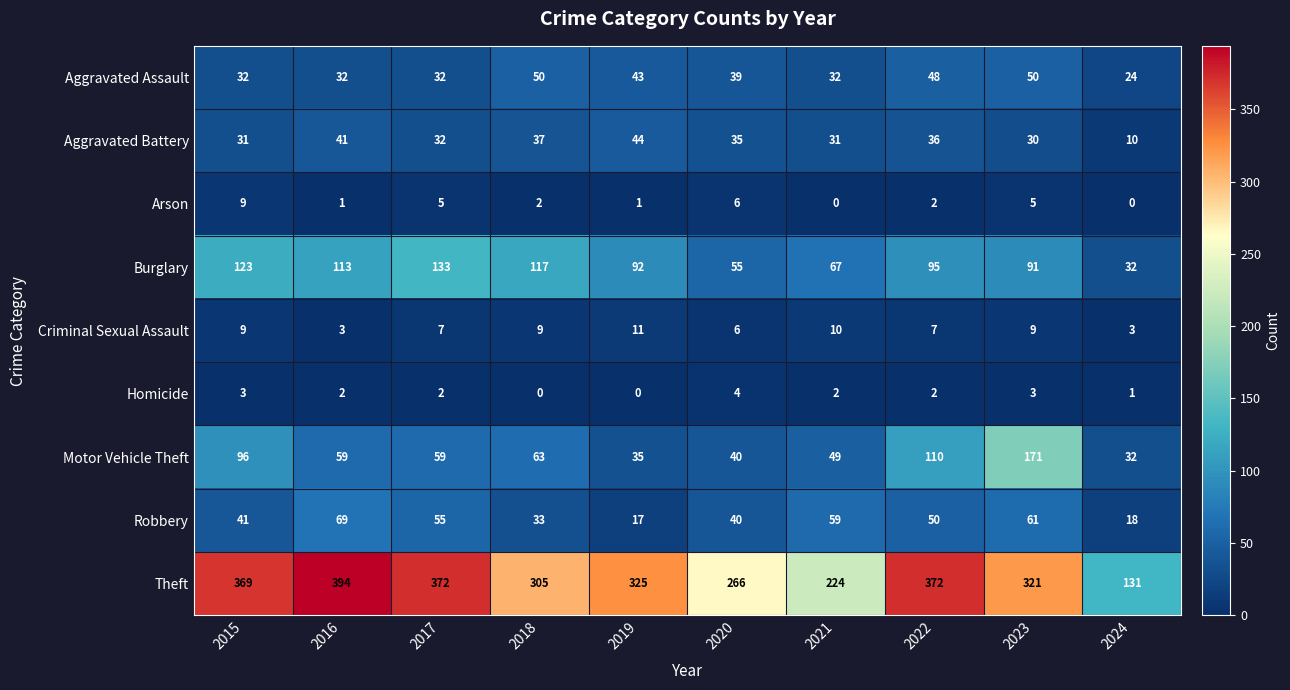

What is the difference between the highest and lowest values at 2015?

366